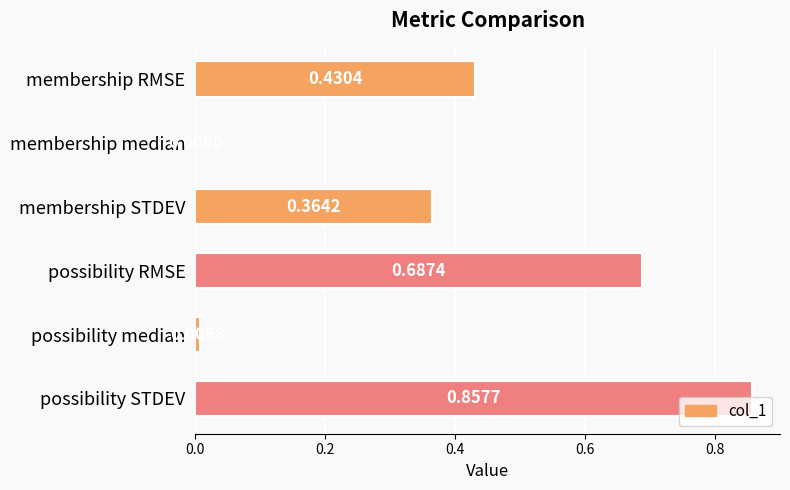

What is the sum of all values?

2.3